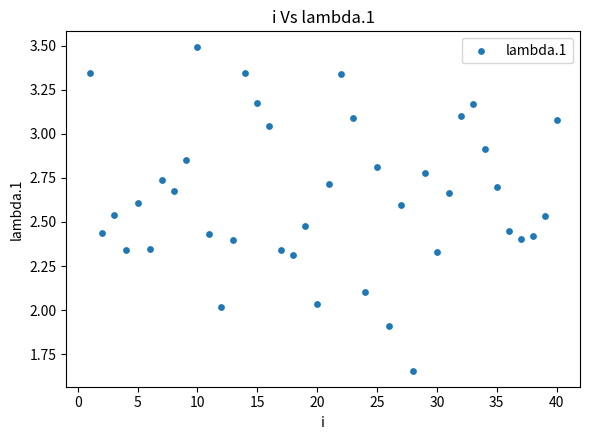

What is the range of X values (max minus min)?

39.0